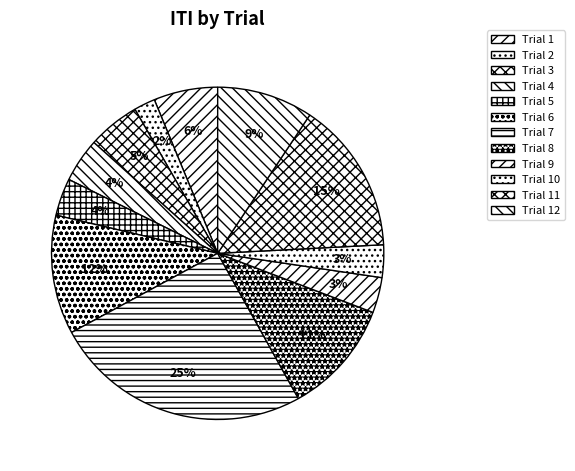

What is the smallest slice in the pie chart?

Trial 2